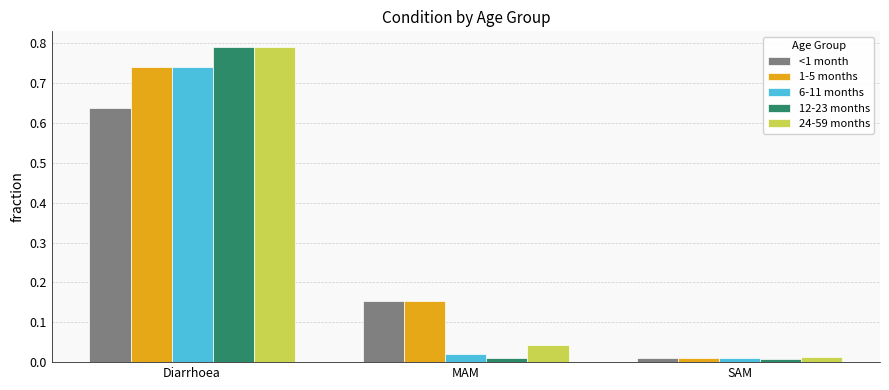

What is the spread (max minus min) of values at MAM?

0.1